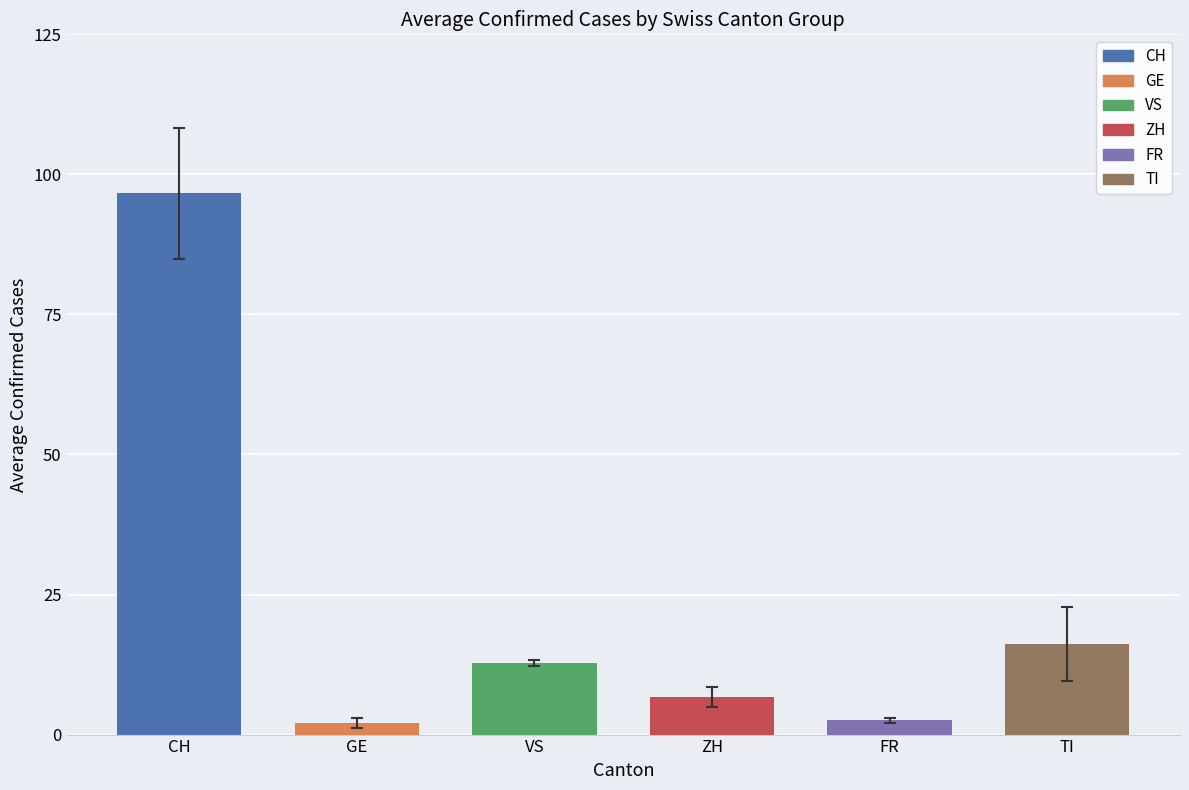

What are all the series names shown in the legend?

CH, GE, VS, ZH, FR, TI